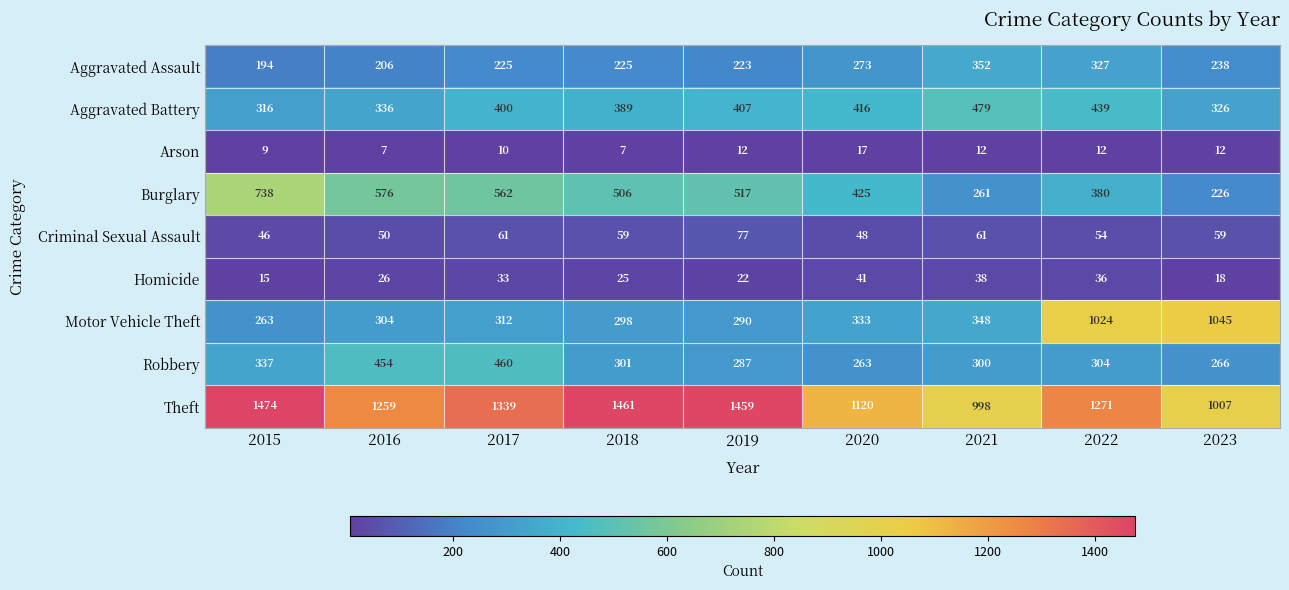

Is it true that Motor Vehicle Theft equals 419 at 2017?

False